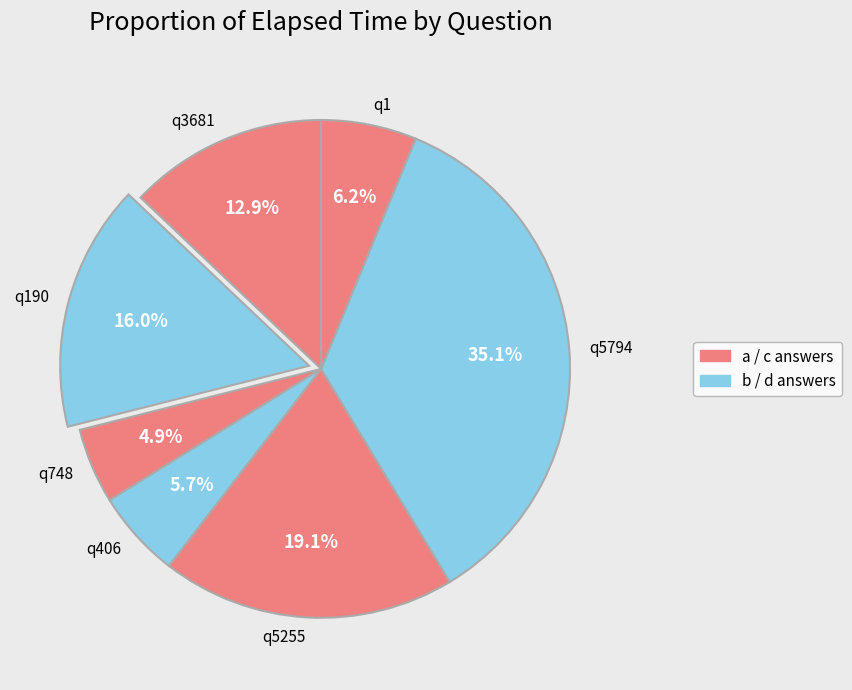

Between q5794 and q3681, which is larger?

q5794